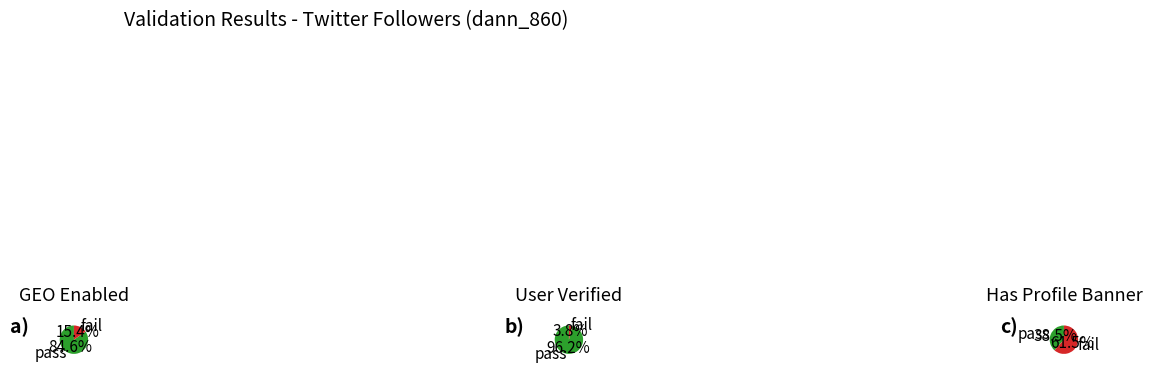

Is there any slice that represents more than half of the pie?

Yes